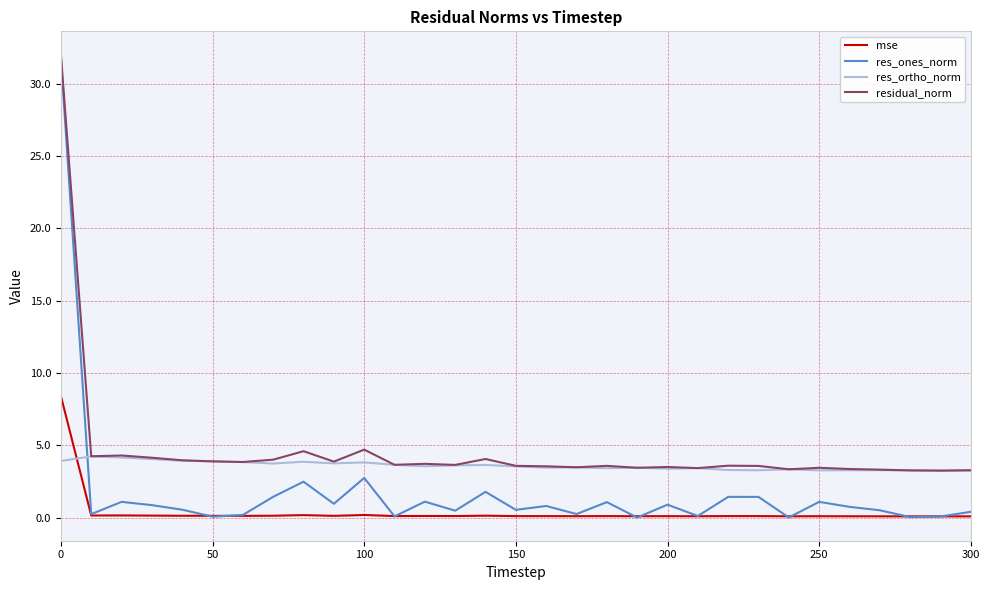

Which series has the widest spread of values?

res_ones_norm